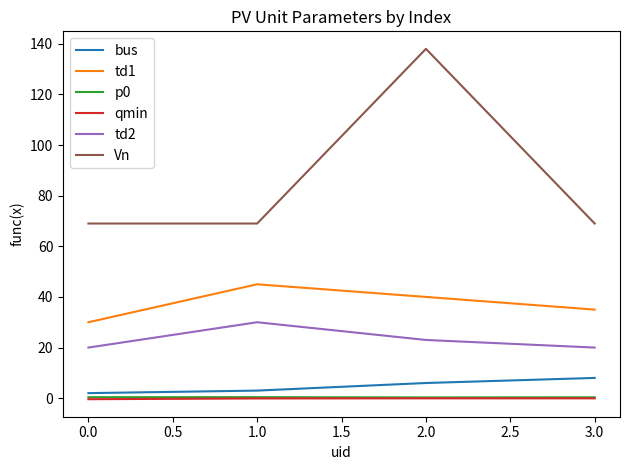

True or false: td1 and td2 cross at least once.

False